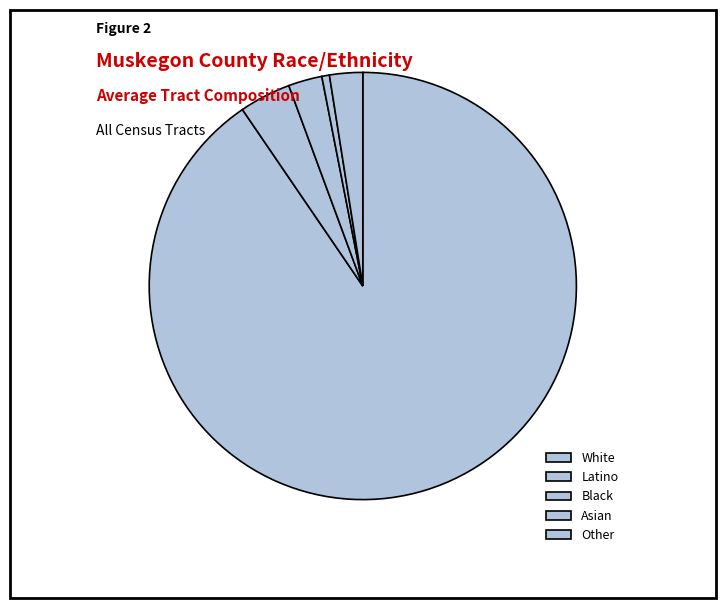

How many slices are in this pie chart?

5